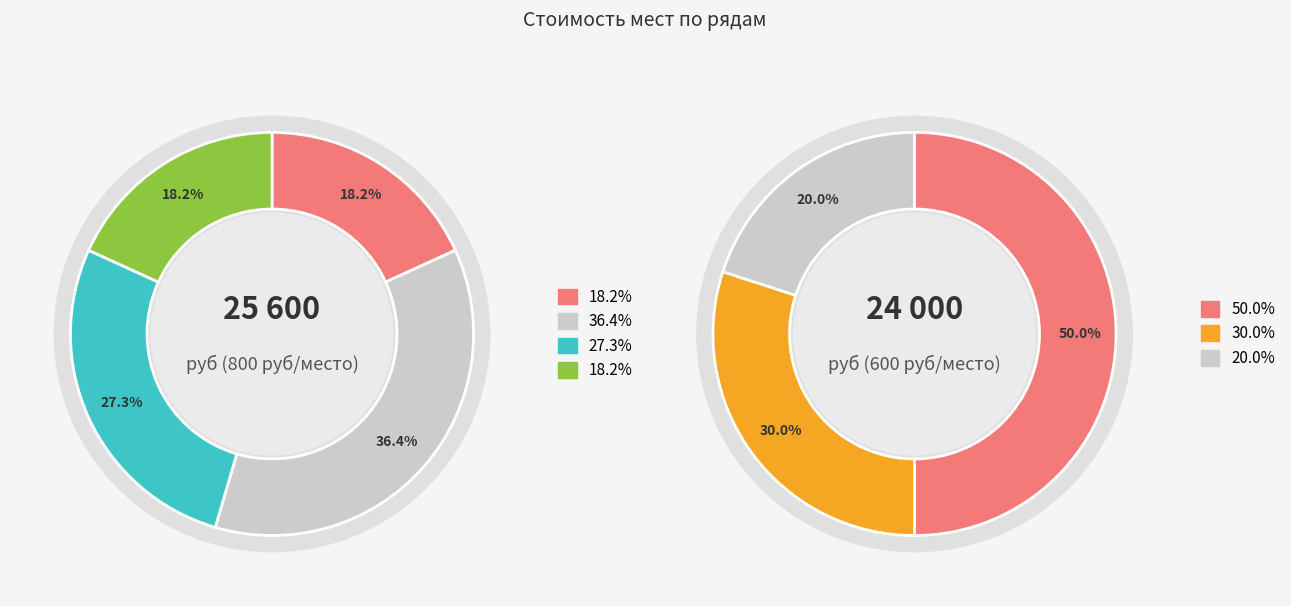

Which has a higher value, Ряд 4 (800) or Ряд 7 (600)?

Ряд 4 (800)